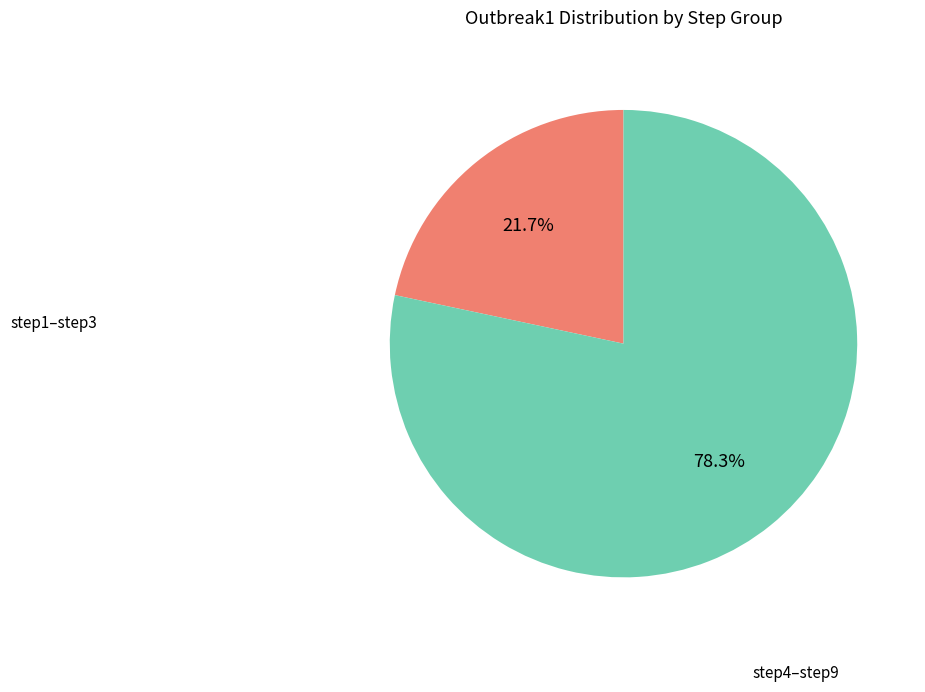

Is there a majority slice in this chart?

Yes